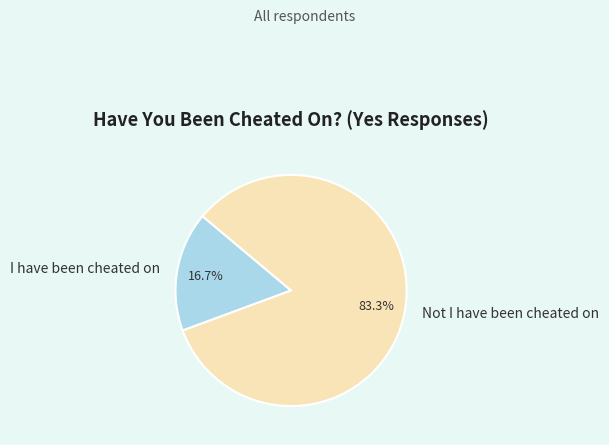

Is it true that I have been cheated on is 30% of the pie?

False